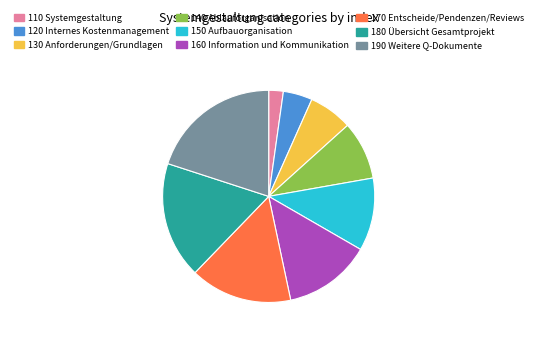

Is the sum of 120 Internes Kostenmanagement and 140 Ablauforganisation greater than half?

No